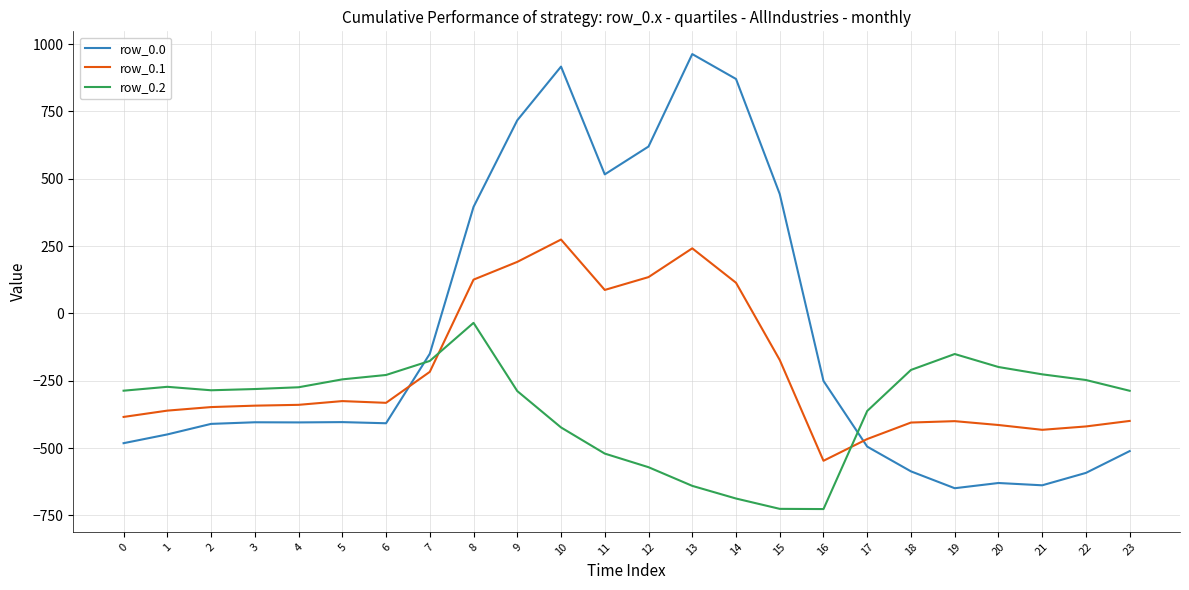

What is the difference between the maximum and minimum values in the row_0.2 series?

691.3